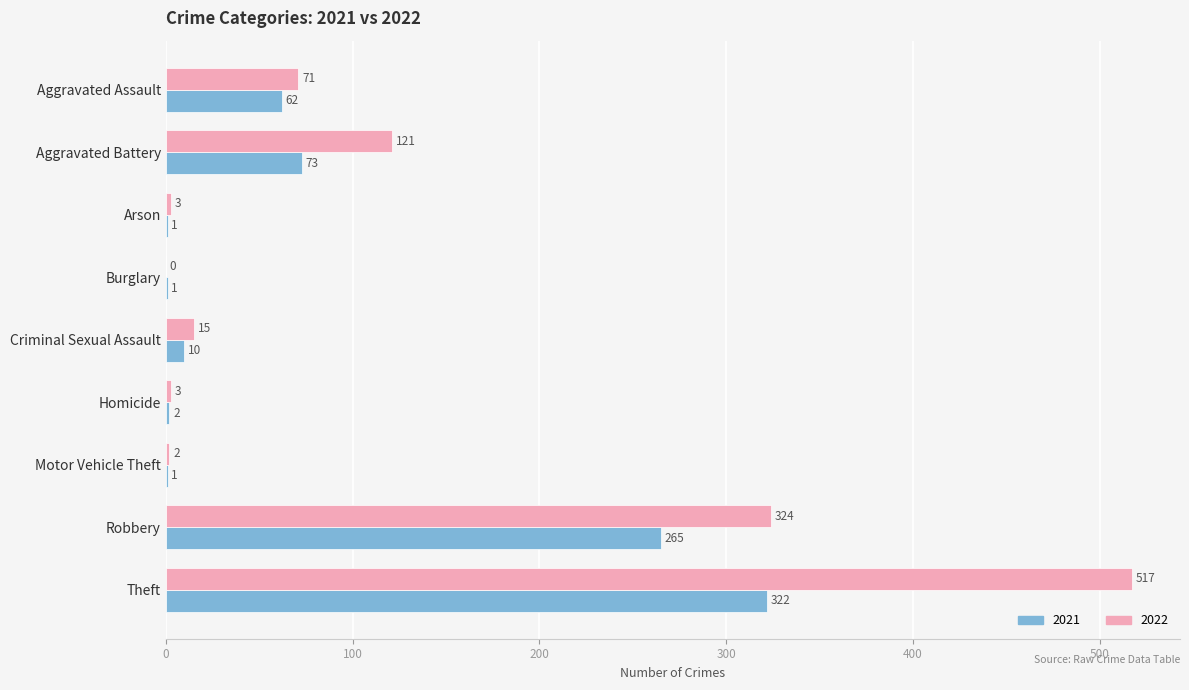

What is the maximum value for 2022?

517